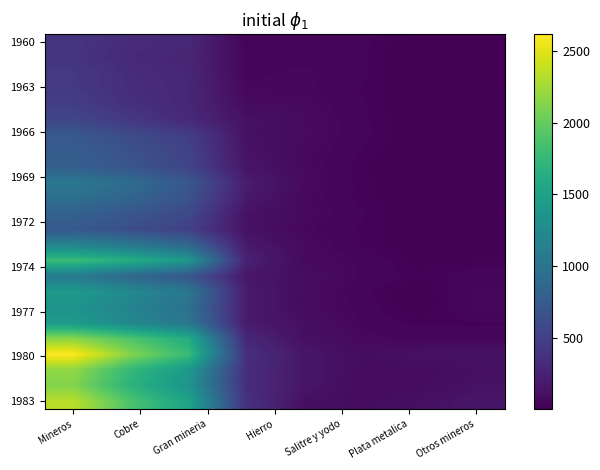

What is the minimum value shown in the chart?

1